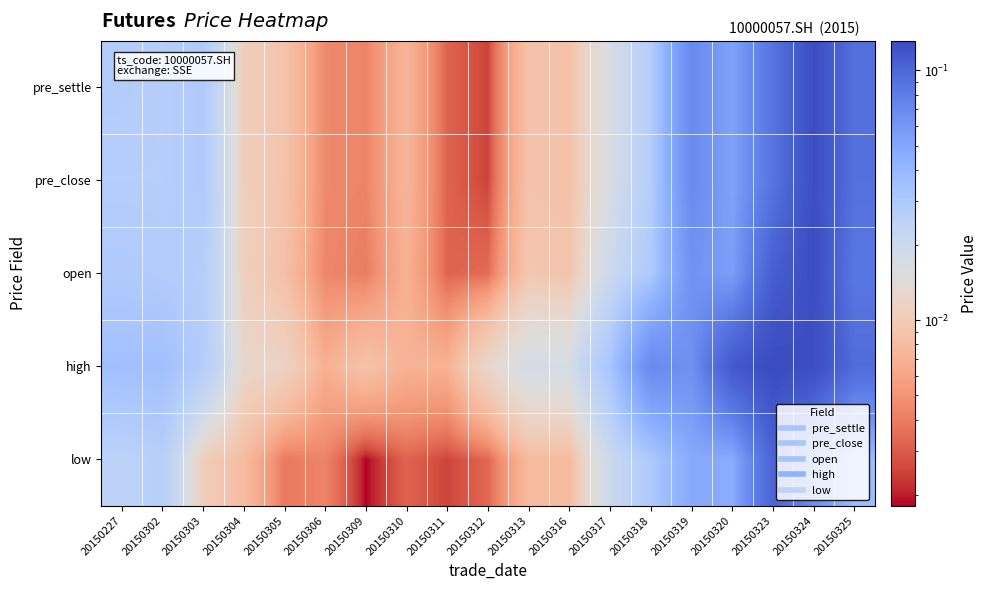

Reading right to left, transcribe all the data shown in this chart.

pre_settle: 20150325=0.1	20150324=0.1	20150323=0.1	20150320=0.1	20150319=0.1	20150318=0.0	20150317=0.0	20150316=0.0	20150313=0.0	20150312=0.0	20150311=0.0	20150310=0.0	20150309=0.0	20150306=0.0	20150305=0.0	20150304=0.0	20150303=0.0	20150302=0.0	20150227=0.0
pre_close: 20150325=0.1	20150324=0.1	20150323=0.1	20150320=0.1	20150319=0.1	20150318=0.0	20150317=0.0	20150316=0.0	20150313=0.0	20150312=0.0	20150311=0.0	20150310=0.0	20150309=0.0	20150306=0.0	20150305=0.0	20150304=0.0	20150303=0.0	20150302=0.0	20150227=0.0
open: 20150325=0.1	20150324=0.1	20150323=0.1	20150320=0.1	20150319=0.1	20150318=0.0	20150317=0.0	20150316=0.0	20150313=0.0	20150312=0.0	20150311=0.0	20150310=0.0	20150309=0.0	20150306=0.0	20150305=0.0	20150304=0.0	20150303=0.0	20150302=0.0	20150227=0.0
high: 20150325=0.1	20150324=0.1	20150323=0.1	20150320=0.1	20150319=0.1	20150318=0.1	20150317=0.0	20150316=0.0	20150313=0.0	20150312=0.0	20150311=0.0	20150310=0.0	20150309=0.0	20150306=0.0	20150305=0.0	20150304=0.0	20150303=0.0	20150302=0.0	20150227=0.0
low: 20150325=0.0	20150324=0.1	20150323=0.1	20150320=0.0	20150319=0.0	20150318=0.0	20150317=0.0	20150316=0.0	20150313=0.0	20150312=0.0	20150311=0.0	20150310=0.0	20150309=0.0	20150306=0.0	20150305=0.0	20150304=0.0	20150303=0.0	20150302=0.0	20150227=0.0